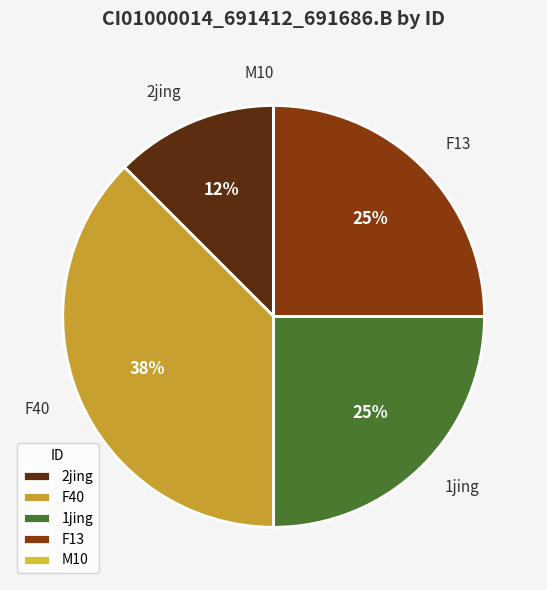

Is there any slice that represents more than half of the pie?

No